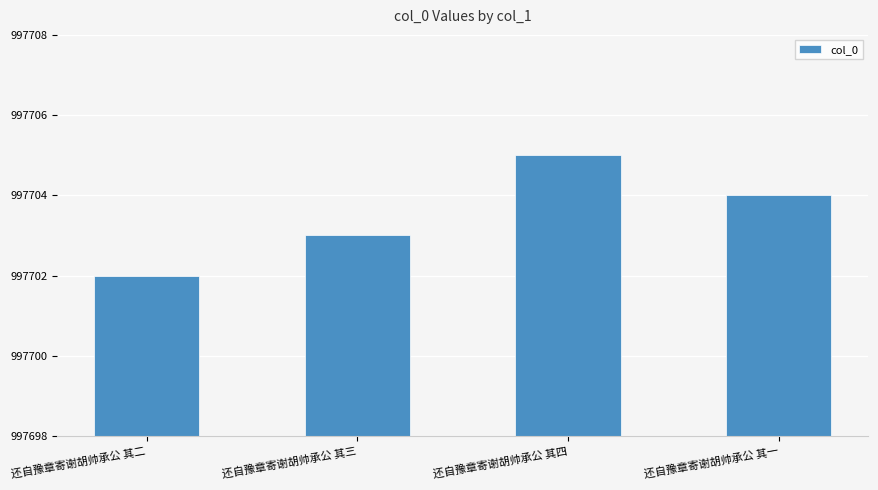

Which category has the highest value across all series?

还自豫章寄谢胡帅承公 其四